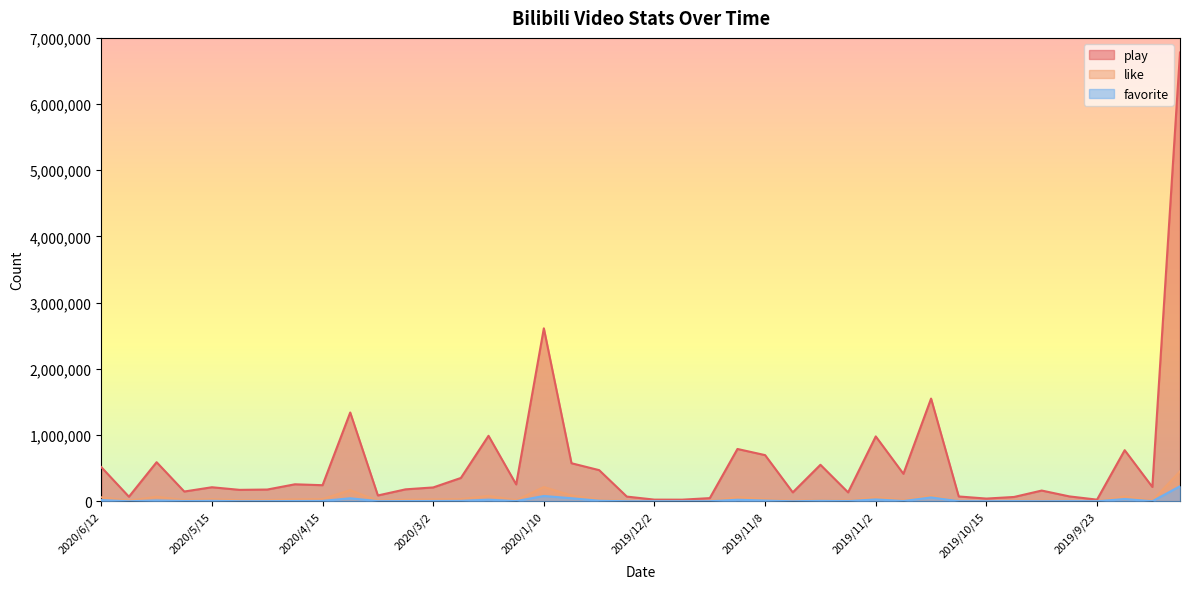

What is the label of the 1st point from the right?

2019/9/1